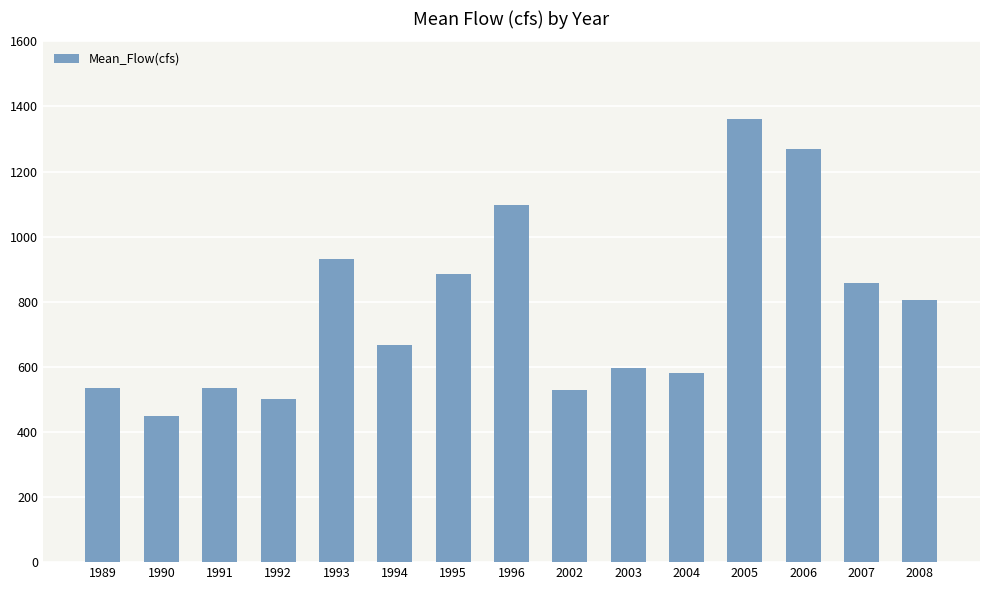

What is the sum of all values?

11601.2